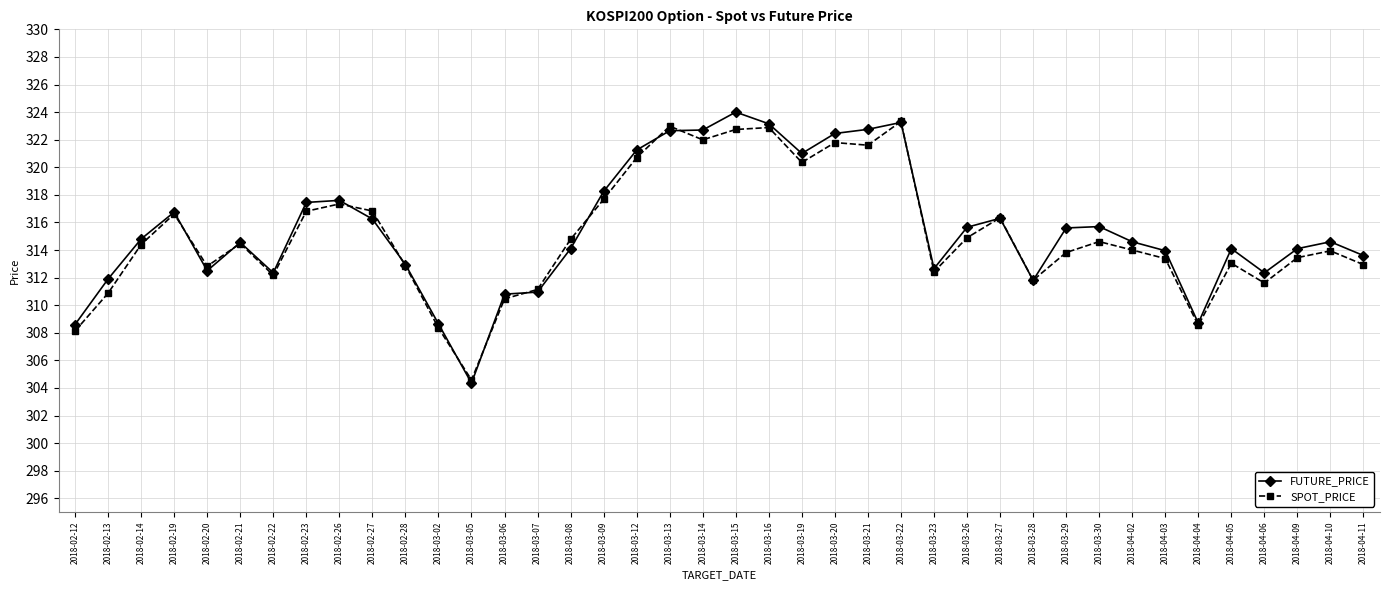

What is the difference between the SPOT_PRICE values at 2018-03-21 and 2018-02-26?

4.3